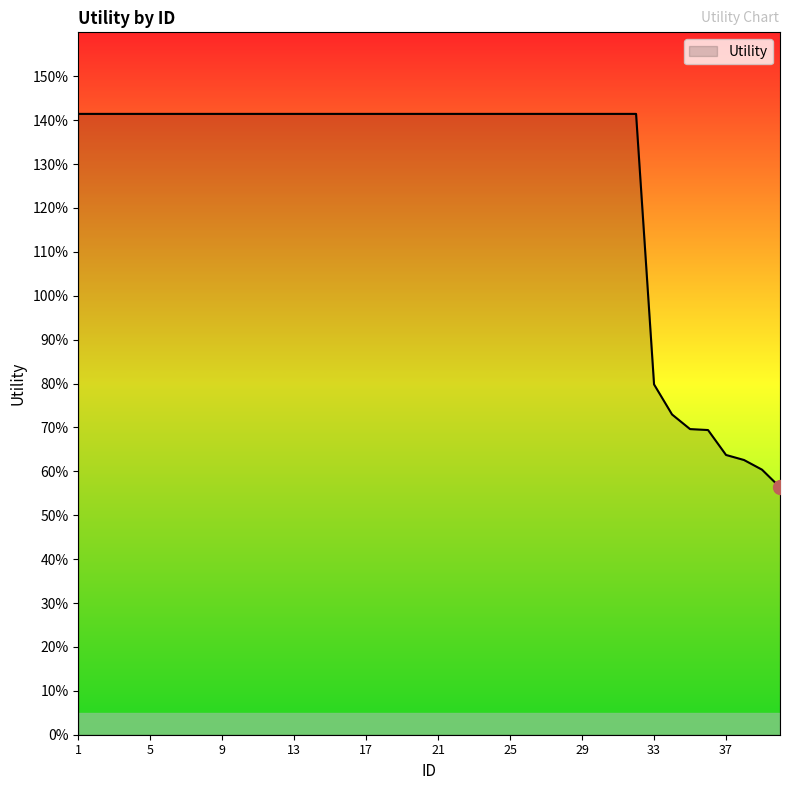

How many values are between 1 and 2?

32